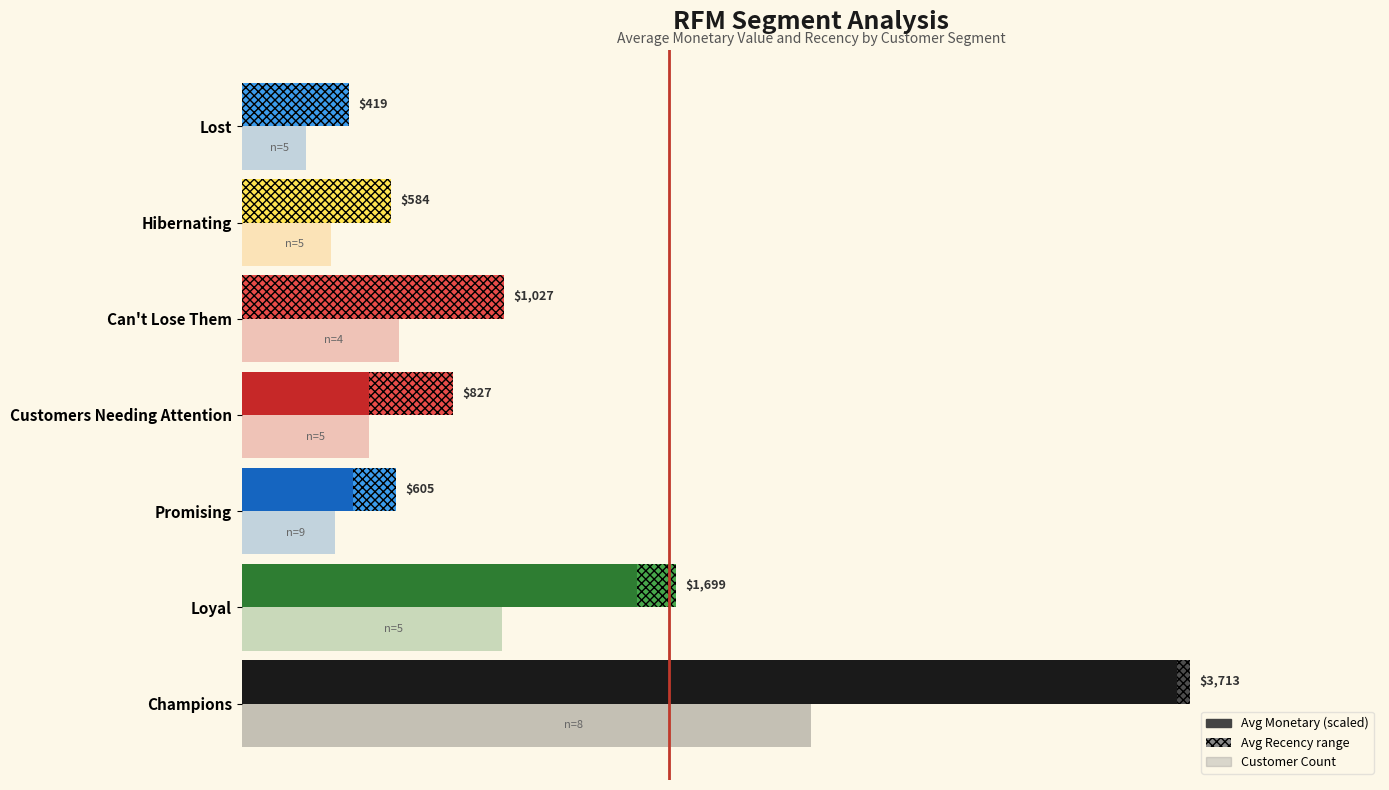

How many distinct data groups are displayed?

3